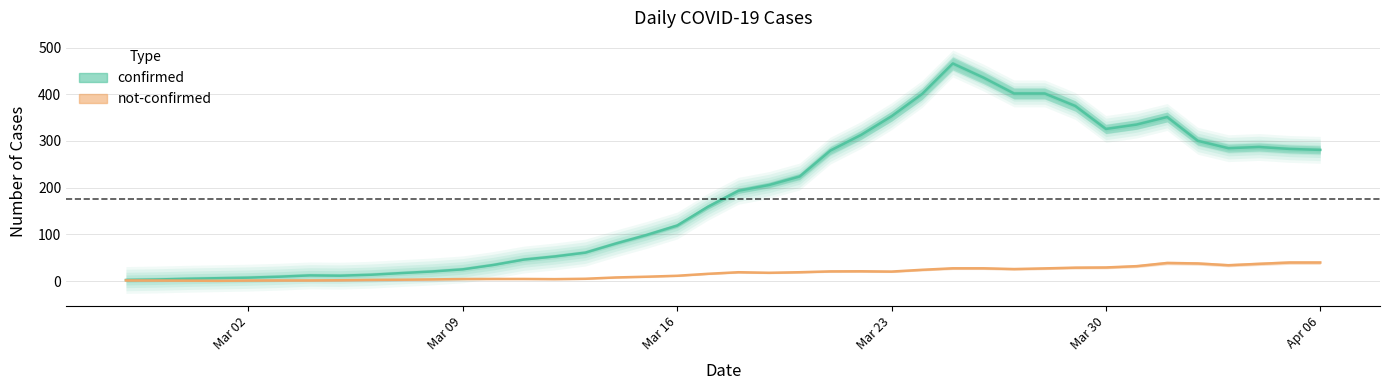

Which category has the lowest value in the not-confirmed series?

2020-02-28